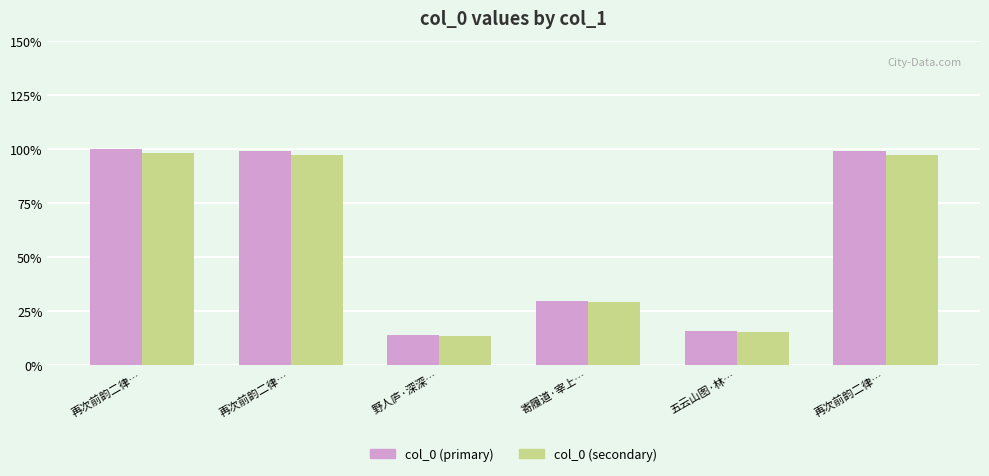

Between 再次前韵二律… and 再次前韵二律…, which series saw the biggest shift?

col_0 (primary)